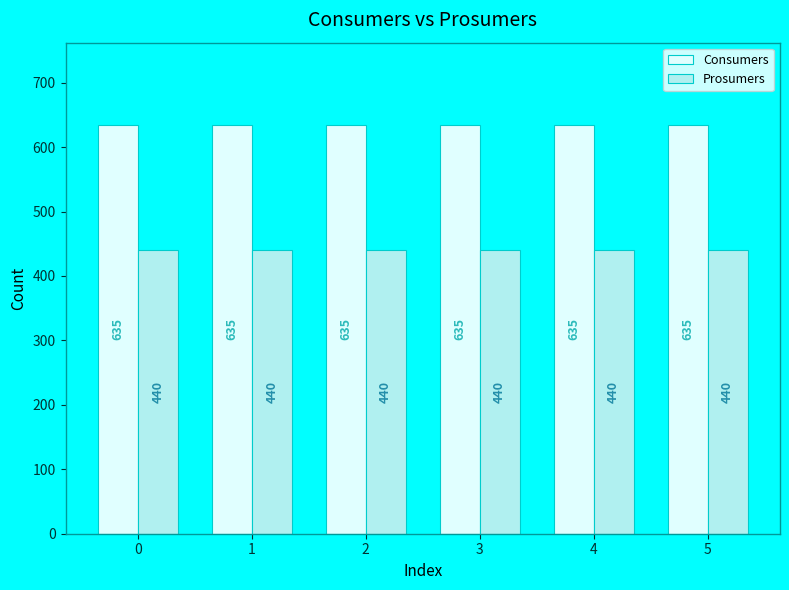

What is the smallest value displayed?

440